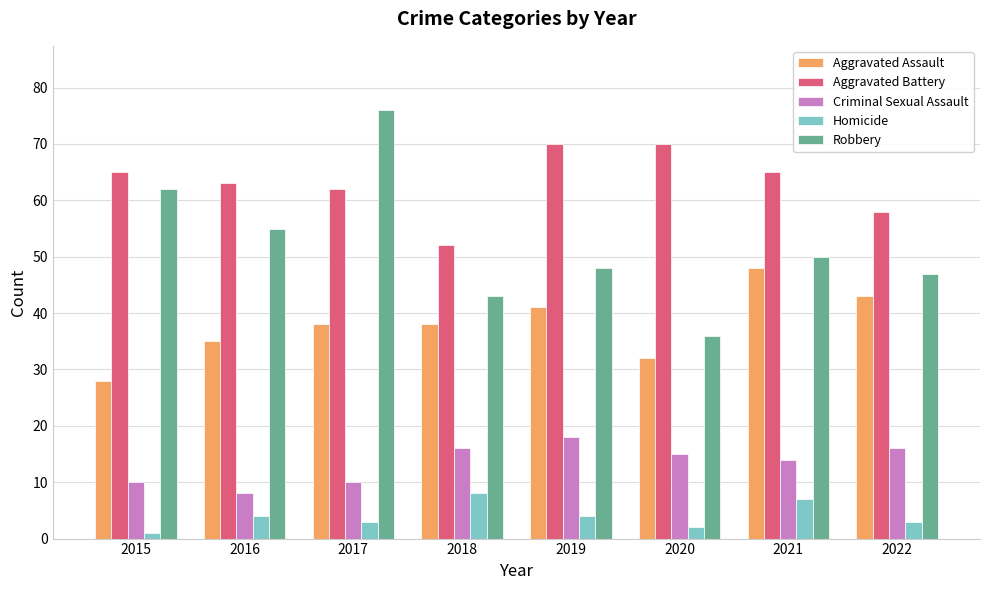

What is the minimum value shown in the chart?

1